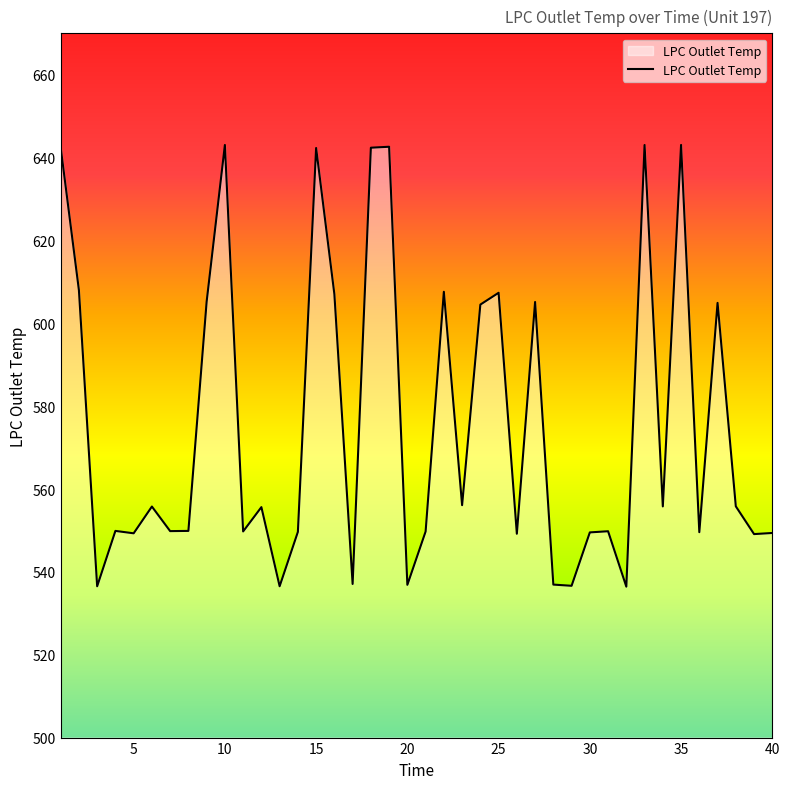

What is the greatest value displayed?

643.1